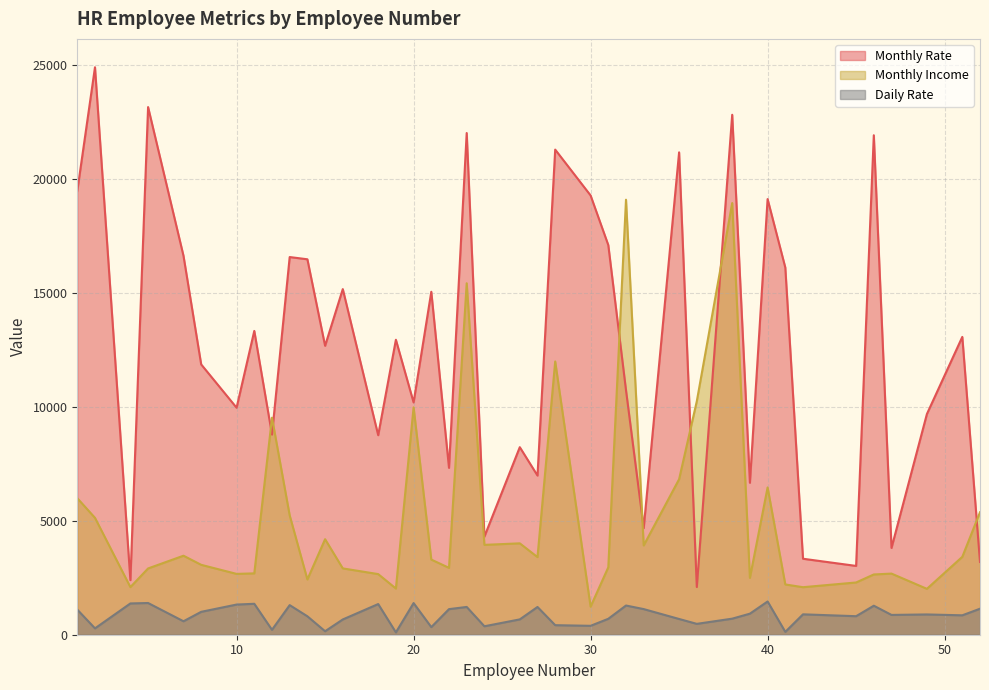

Where does the Daily Rate series first go above 890?

1